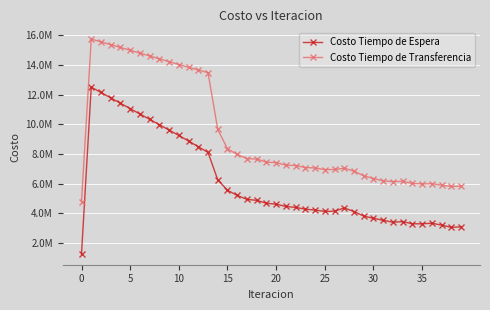

What are all the series names shown in the legend?

Costo Tiempo de Espera, Costo Tiempo de Transferencia